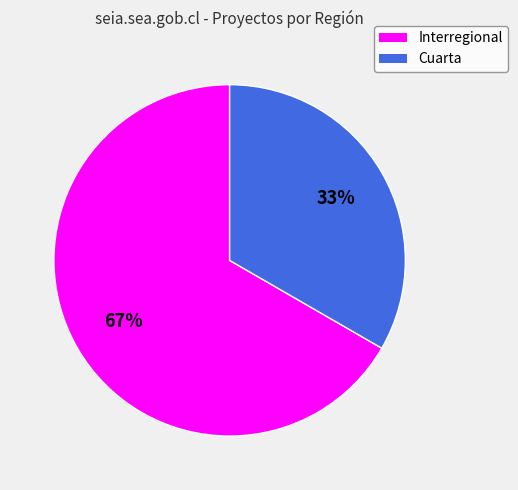

To the nearest percent, what is the average slice percentage?

50%